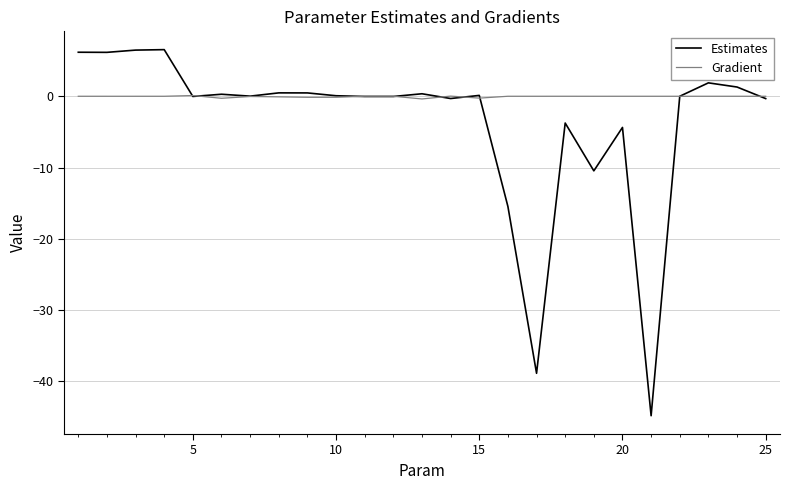

List the series in order of their peak value, lowest first.

Gradient, Estimates